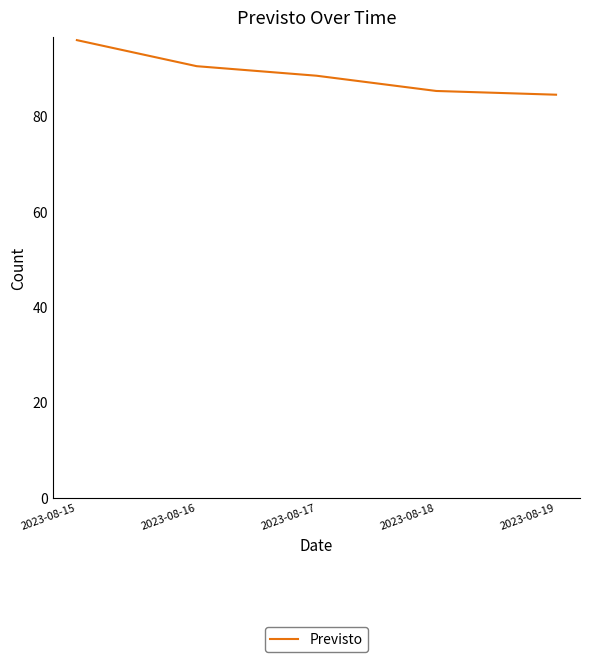

Between 2023-08-15 and 2023-08-18, which is larger?

2023-08-15